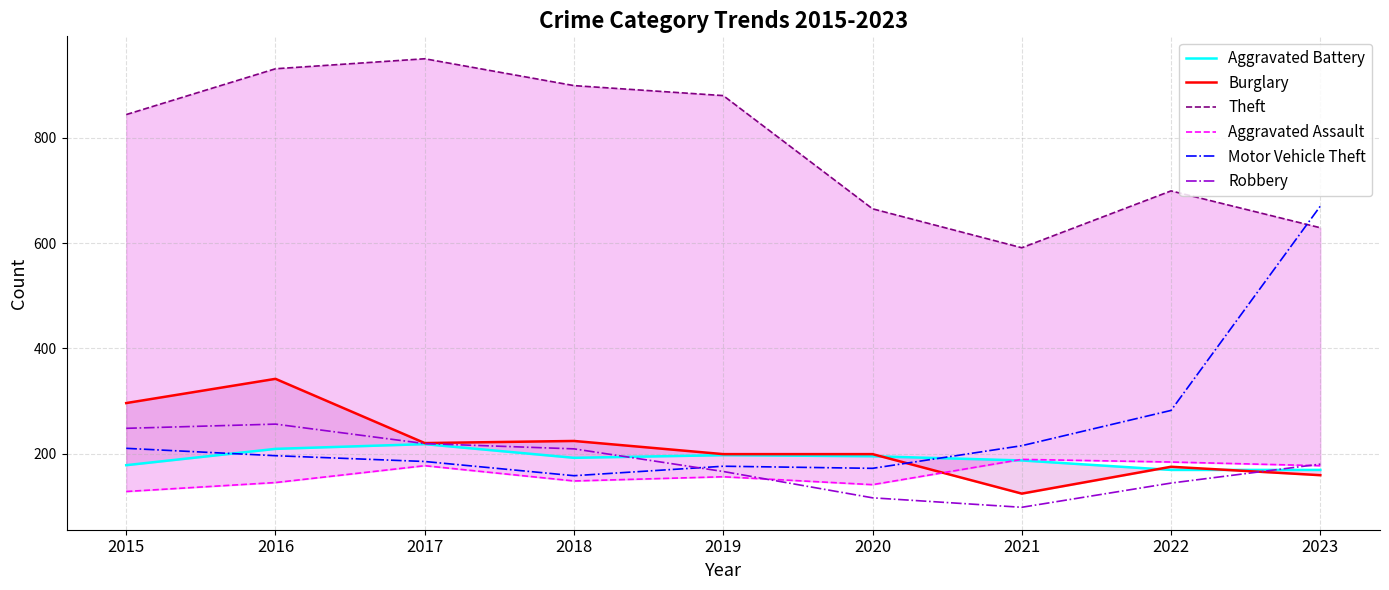

Reading left to right, what are all the values shown in this chart?

Aggravated Battery: 2015=178	2016=209	2017=218	2018=192	2019=197	2020=195	2021=187	2022=169	2023=169
Burglary: 2015=296	2016=342	2017=220	2018=224	2019=199	2020=199	2021=124	2022=175	2023=159
Theft: 2015=844	2016=931	2017=950	2018=899	2019=880	2020=665	2021=591	2022=699	2023=629
Aggravated Assault: 2015=128	2016=145	2017=177	2018=148	2019=156	2020=141	2021=189	2022=184	2023=177
Motor Vehicle Theft: 2015=210	2016=196	2017=185	2018=158	2019=176	2020=172	2021=215	2022=282	2023=670
Robbery: 2015=248	2016=256	2017=219	2018=209	2019=166	2020=116	2021=98	2022=144	2023=180